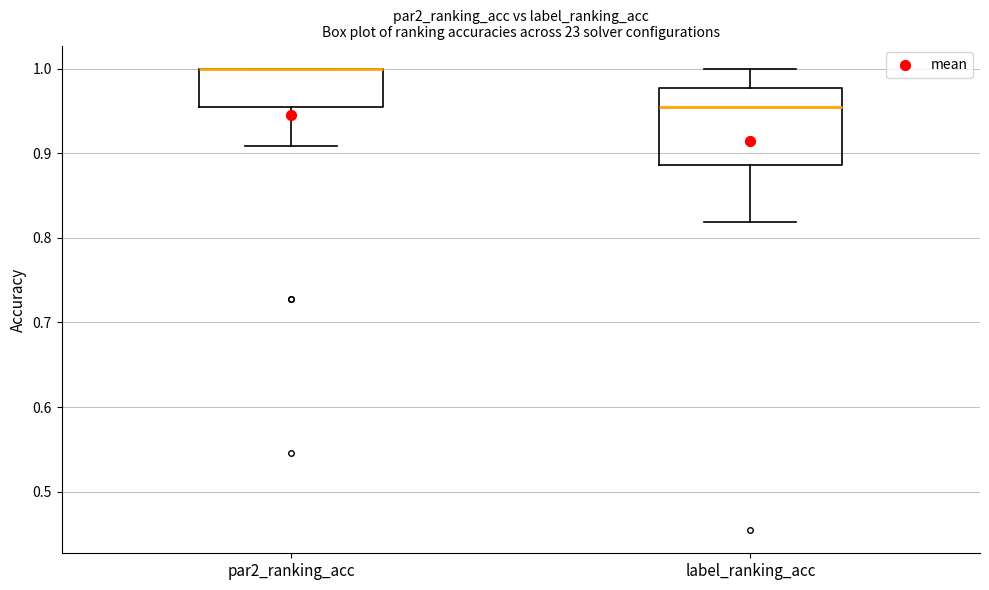

Reading left to right, transcribe this box plot: for each box, give where its median line is, the range the box spans, and where its two whiskers end, as read against the y-axis. The values are not printed on the chart, so give them approximately, as read against the axis.

par2_ranking_acc: median 1.00 (drawn on the box's upper edge), box 0.95 to 1.00, whiskers 0.91 to 1.00
label_ranking_acc: median 0.95, box 0.89 to 0.98, whiskers 0.82 to 1.00